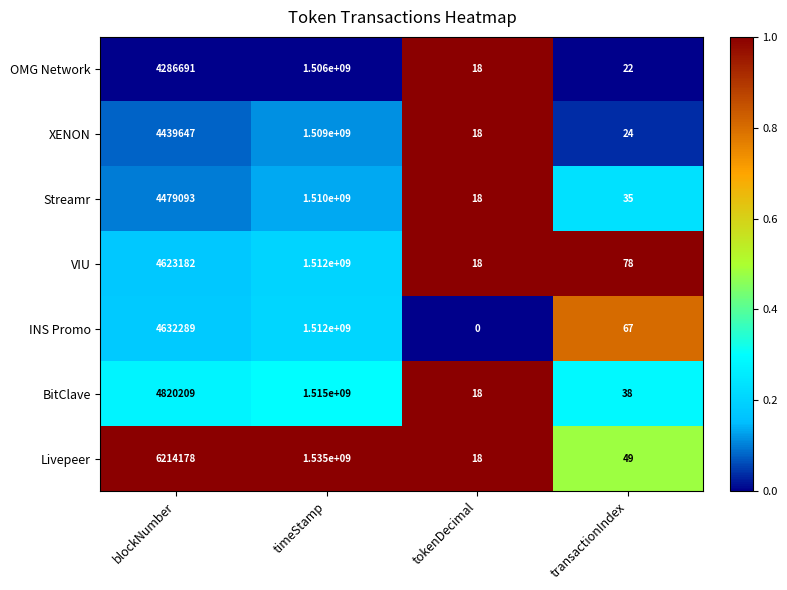

At which label does Streamr reach its peak?

timeStamp